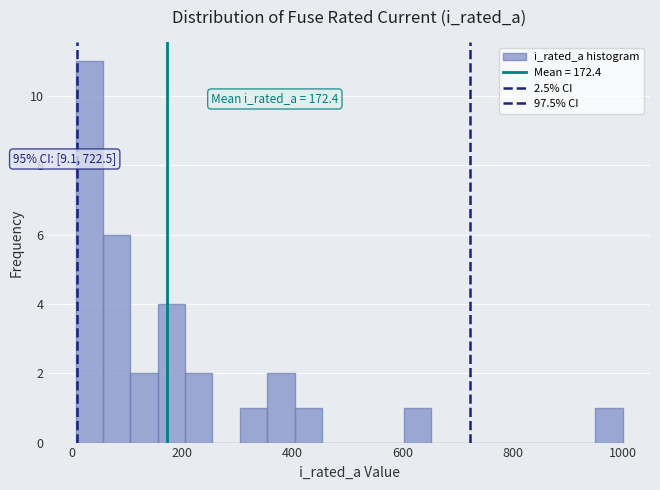

Around what value on the x-axis is the tallest bar? Give the approximate position of its centre, as read against the axis.

40